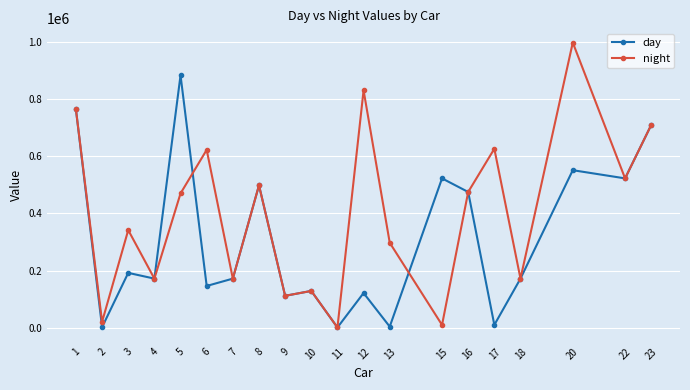

How many lines are shown in the chart?

2